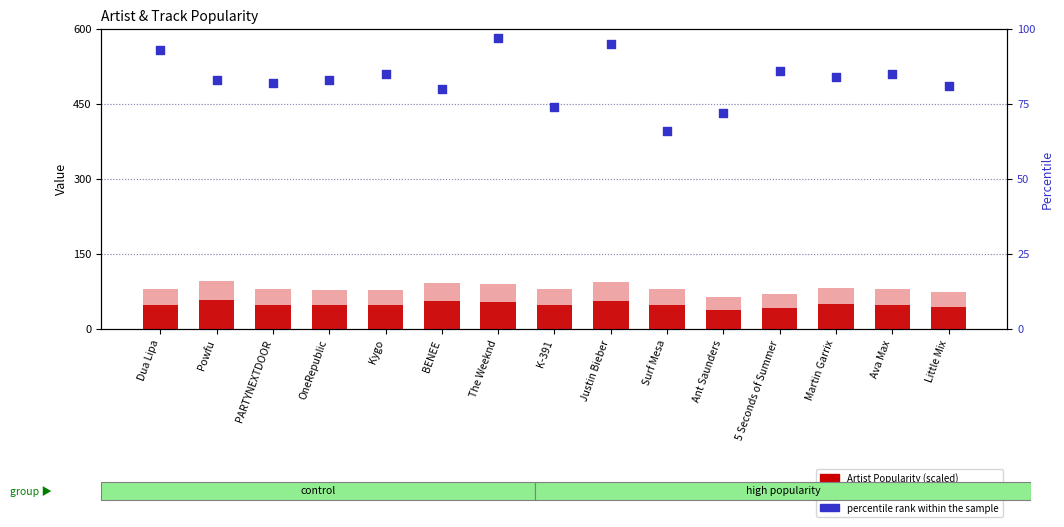

Which series contains the highest Y value?

percentile rank within the sample